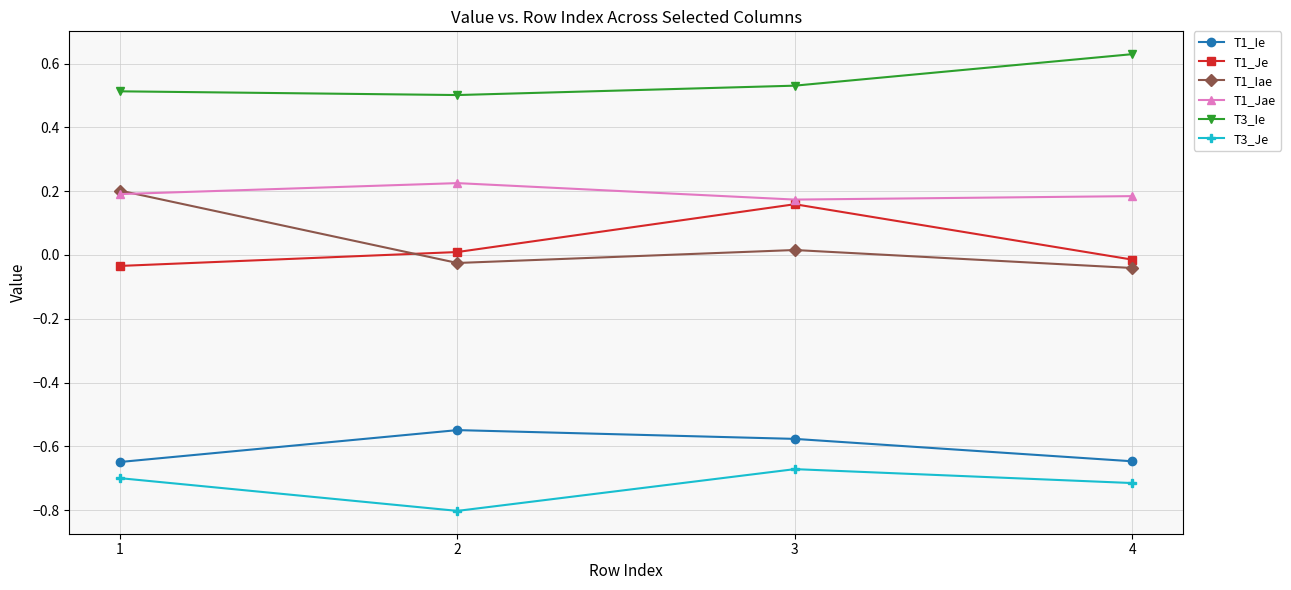

At which category does T1_Iae reach its first local peak?

3